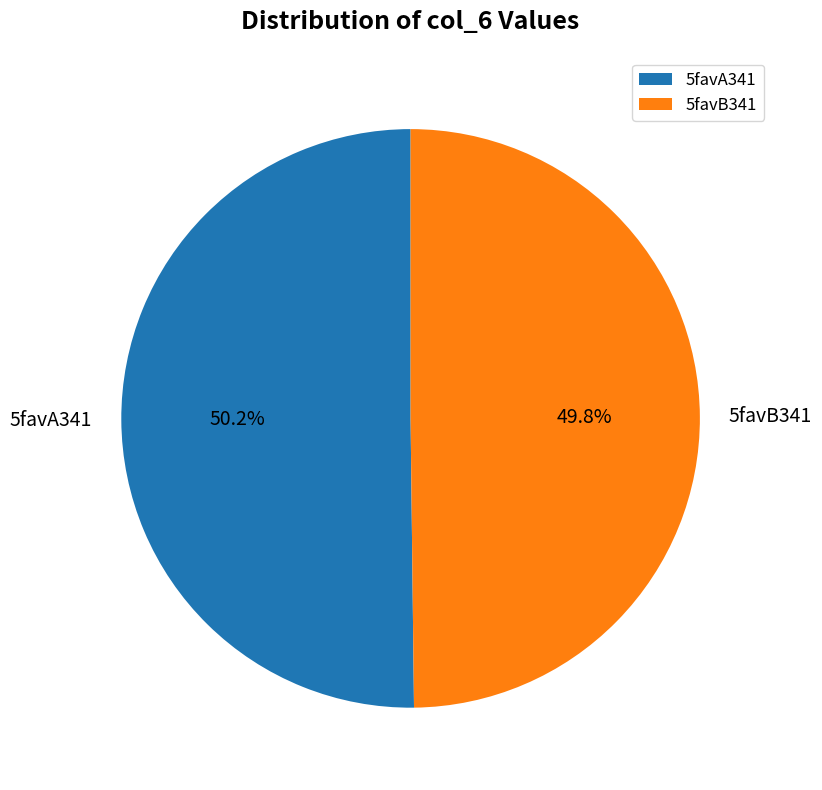

Does any single category account for the majority?

Yes